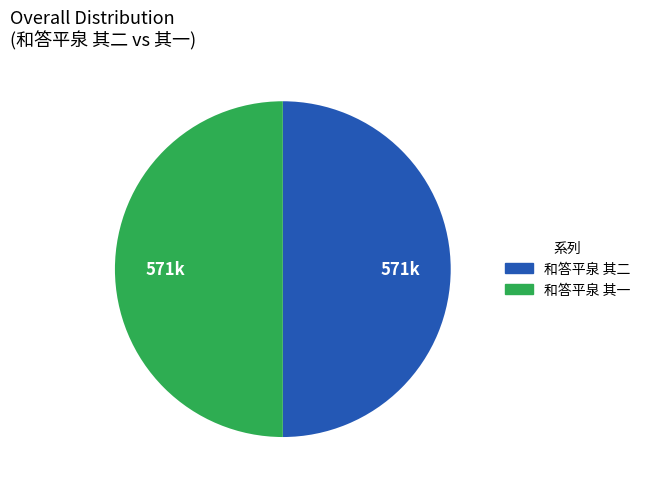

Count the number of slices in the pie.

2